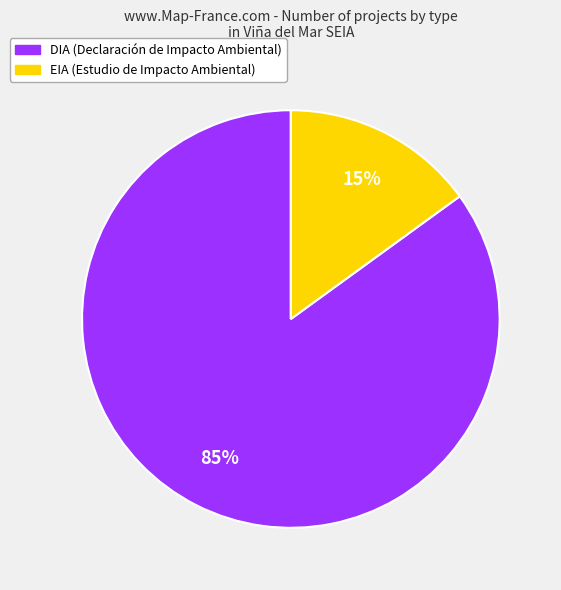

Does any single category account for the majority?

Yes